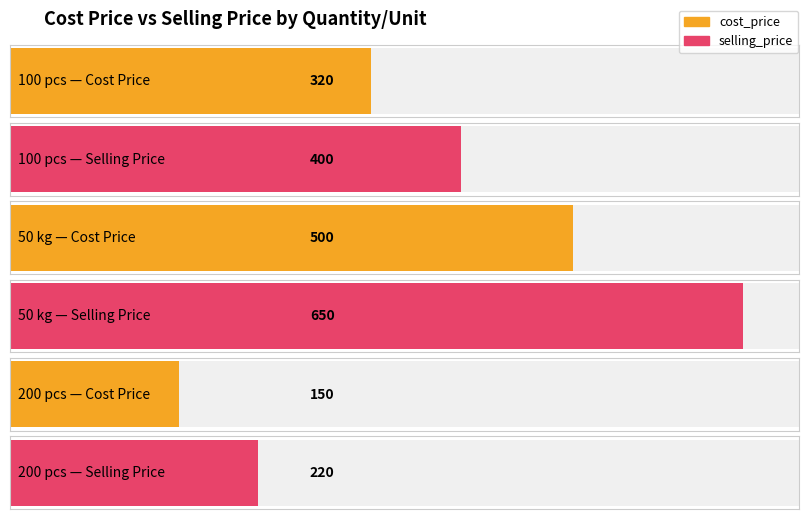

What is the difference between the selling_price values at 200 pcs and 100 pcs?

180